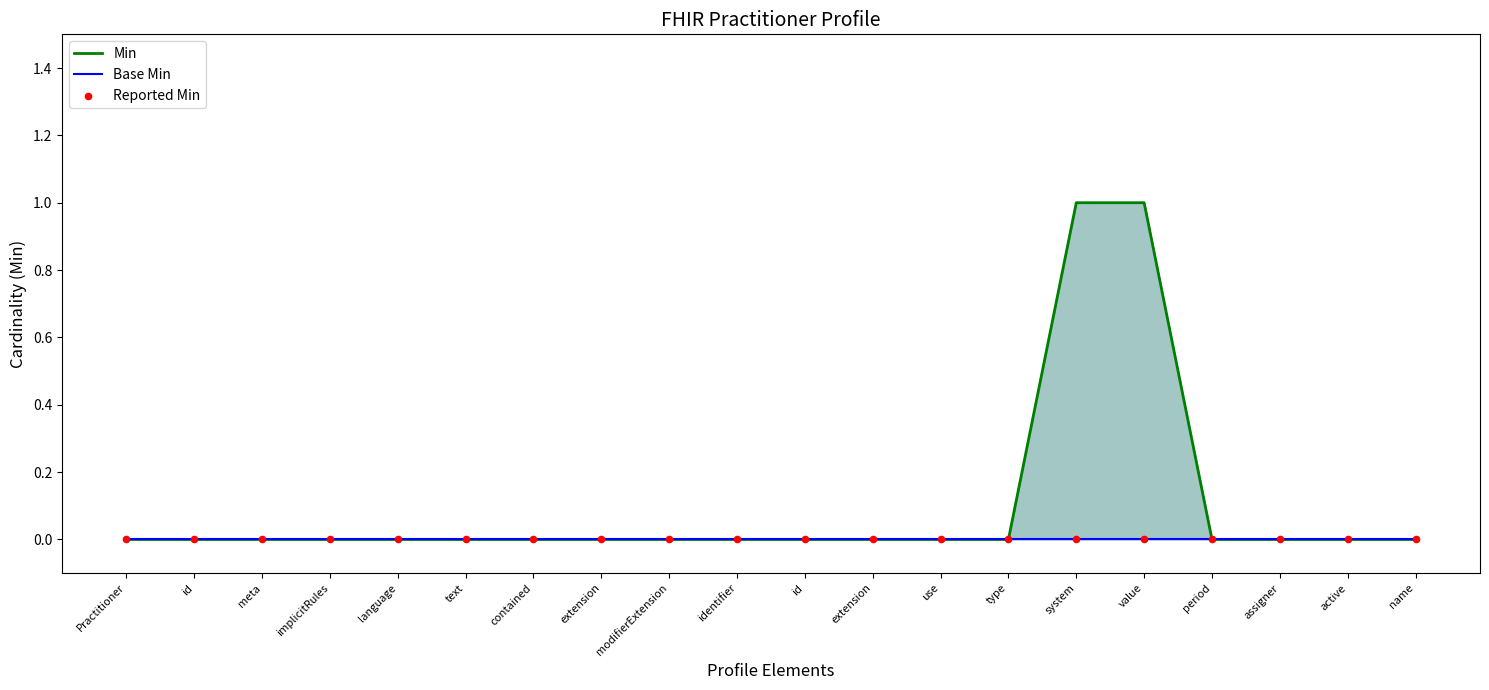

What are all the series names shown in the legend?

Min, Base Min, Reported Min